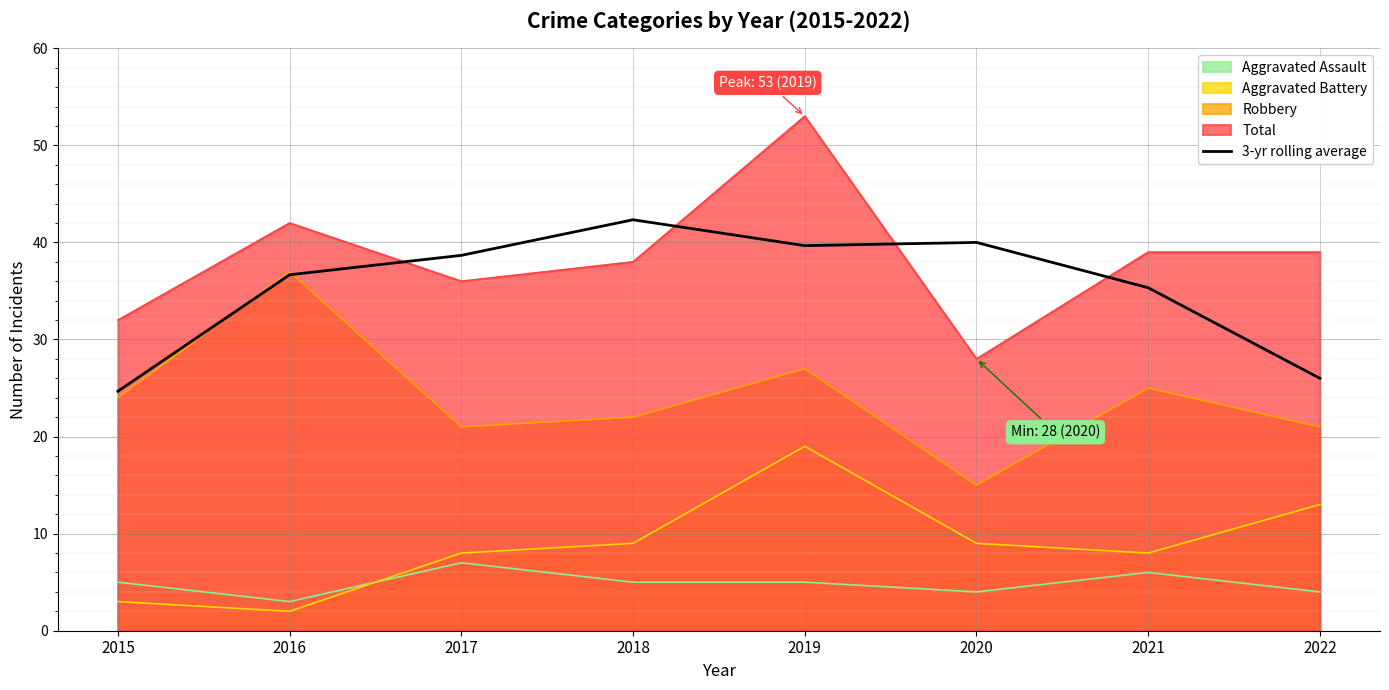

What is the smallest value displayed?

2.0